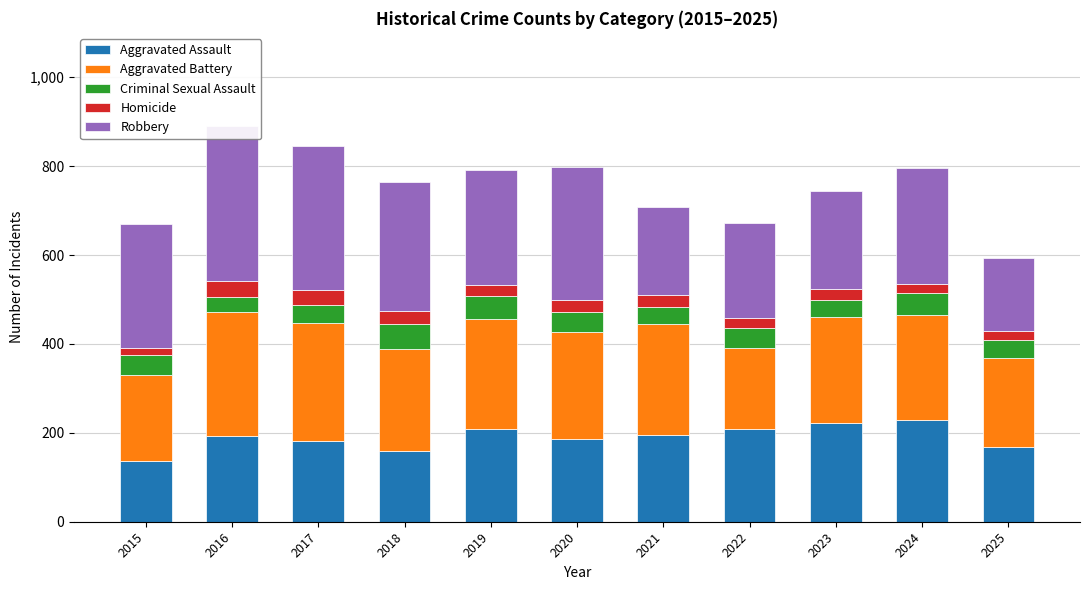

What is the value of the Robbery bar at the 5th from the left?

259